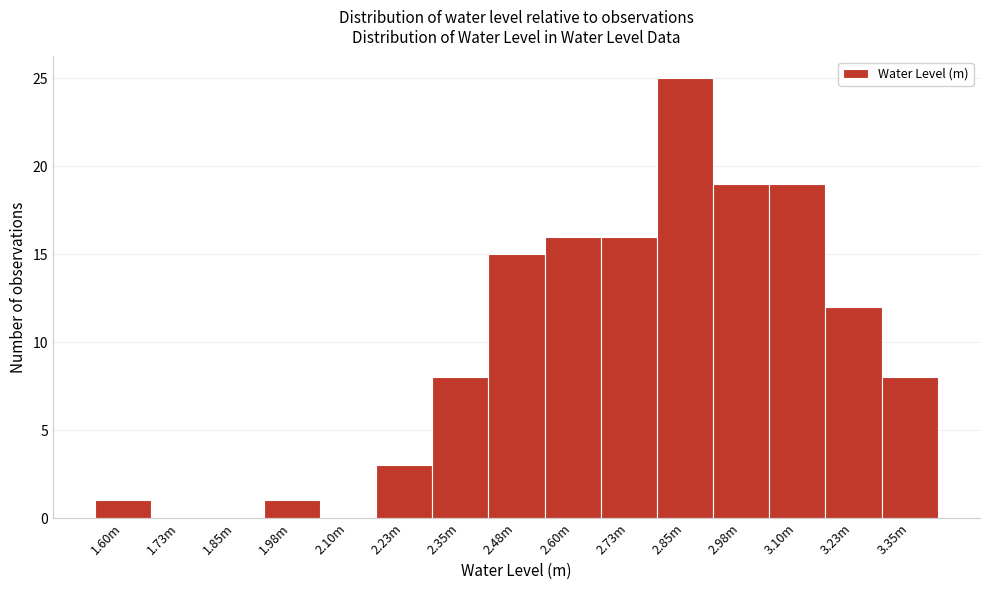

Reading left to right, extract all data points from this chart.

1.60m=1	1.73m=0	1.85m=0	1.98m=1	2.10m=0	2.23m=3	2.35m=8	2.48m=15	2.60m=16	2.73m=16	2.85m=25	2.98m=19	3.10m=19	3.23m=12	3.35m=8